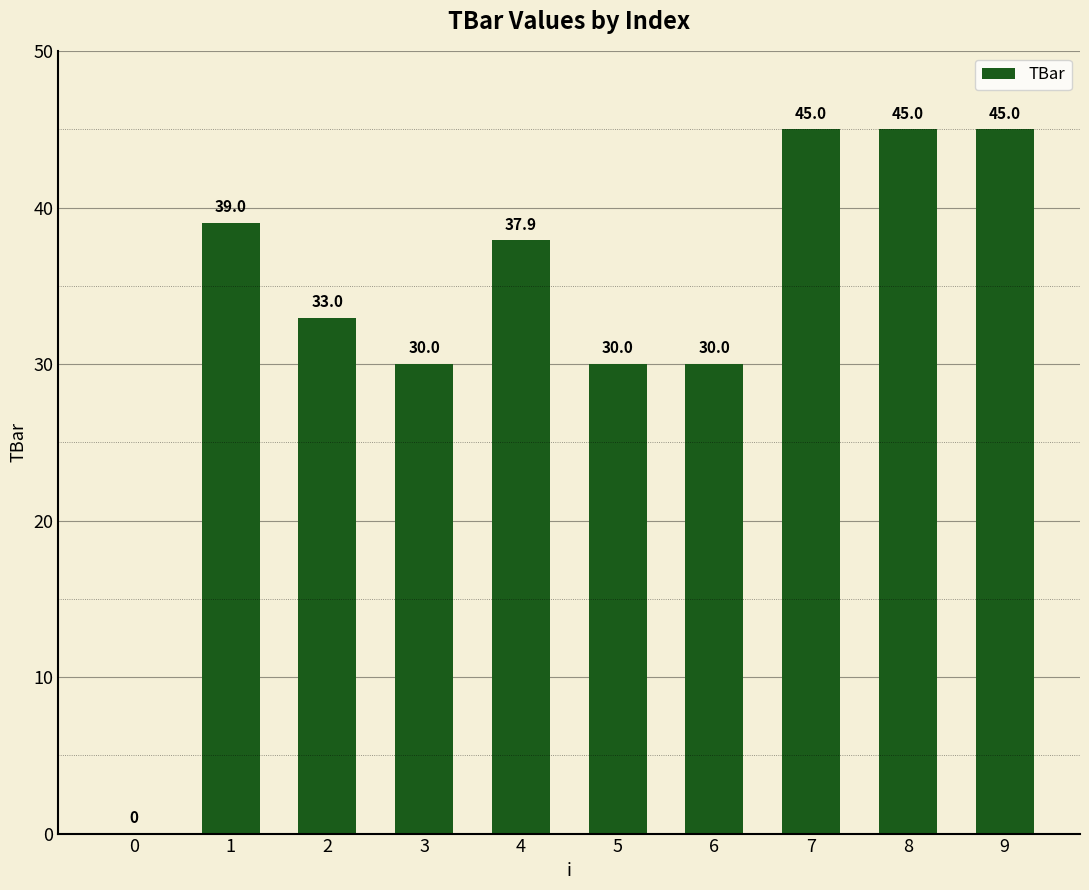

What is the ratio of the value at 5 to the value at 1?

0.8